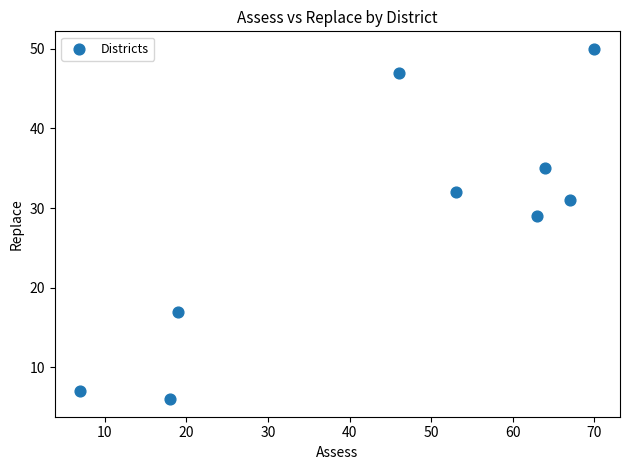

What is the average X value?

45